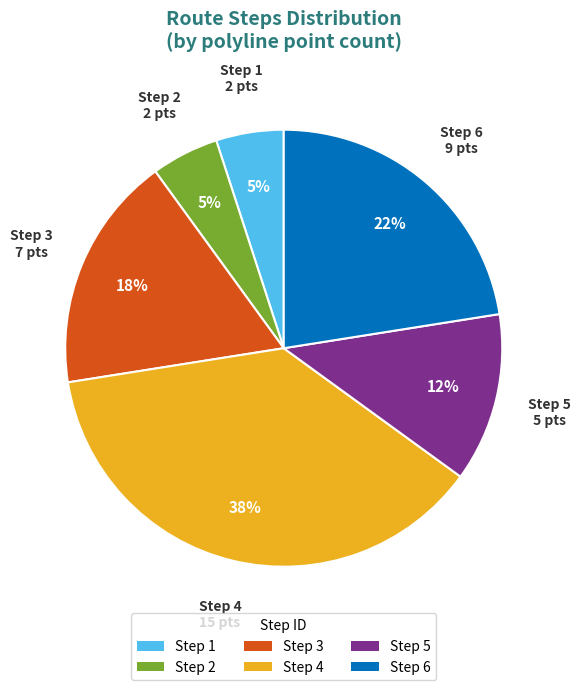

To the nearest percent, what is the combined percentage of Step 1 and Step 5?

18%